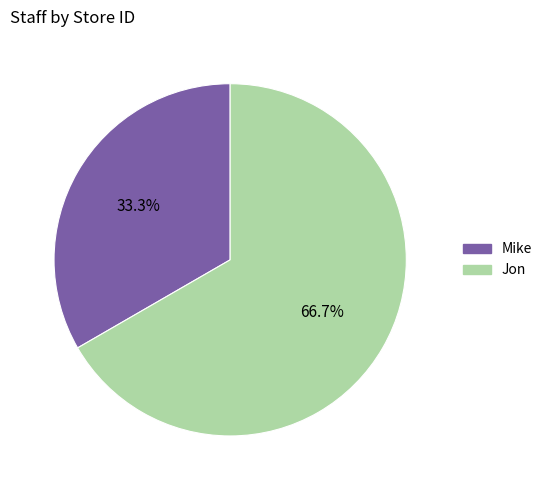

Which slice is the smallest?

Mike